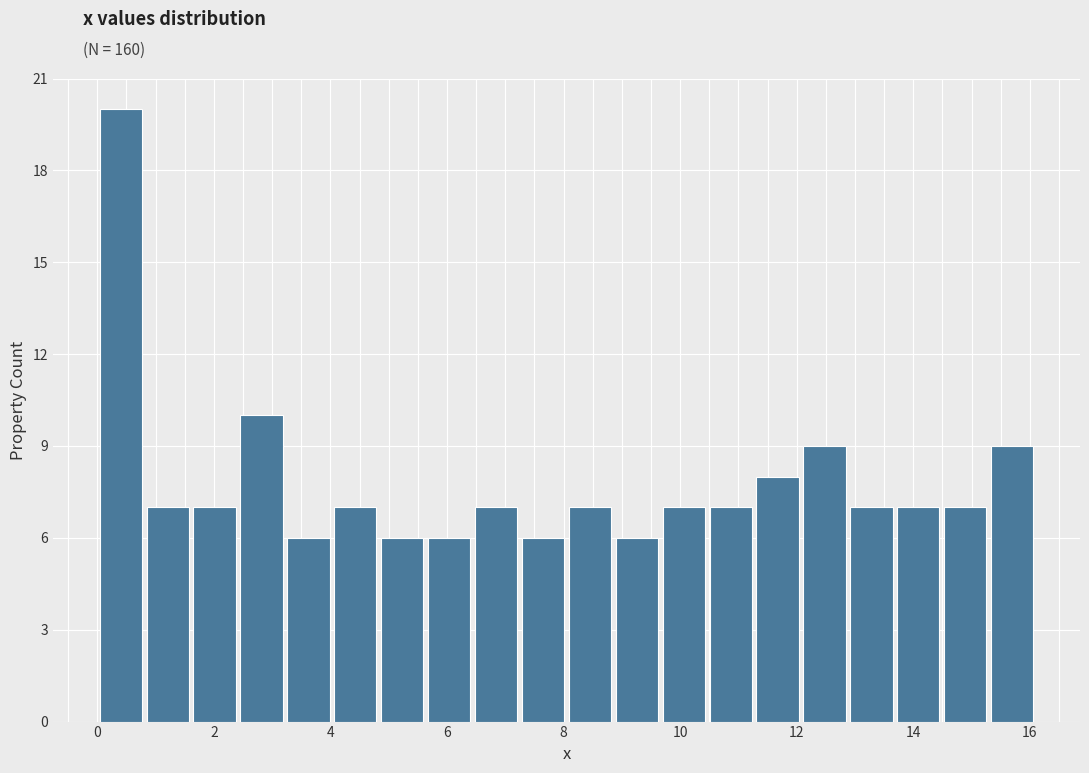

Reading left to right, list every bar in this chart as the range it spans on the x-axis followed by its height. Neither the bar edges nor the heights are printed on the chart, so give them approximately, as read against the axes.

0.0 to 0.8: 20
0.8 to 1.6: 7
1.6 to 2.4: 7
2.4 to 3.2: 10
3.2 to 4.0: 6
4.0 to 4.8: 7
4.8 to 5.6: 6
5.6 to 6.4: 6
6.4 to 7.2: 7
7.2 to 8.0: 6
8.0 to 8.8: 7
8.8 to 9.6: 6
9.6 to 10.4: 7
10.4 to 11.2: 7
11.2 to 12.0: 8
12.0 to 12.8: 9
12.8 to 13.6: 7
13.6 to 14.4: 7
14.4 to 15.2: 7
15.2 to 16.2: 9